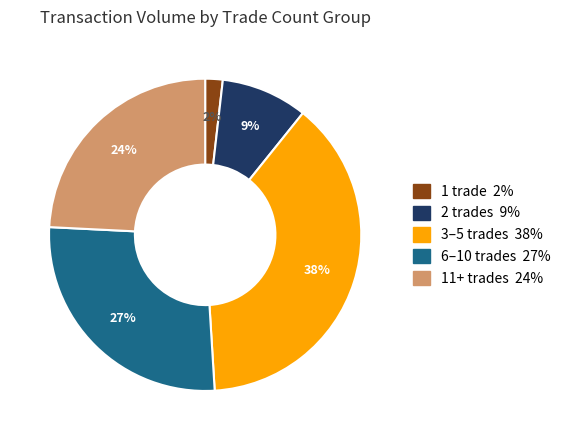

To the nearest percent, what is the difference between the largest and smallest slice percentages?

36%